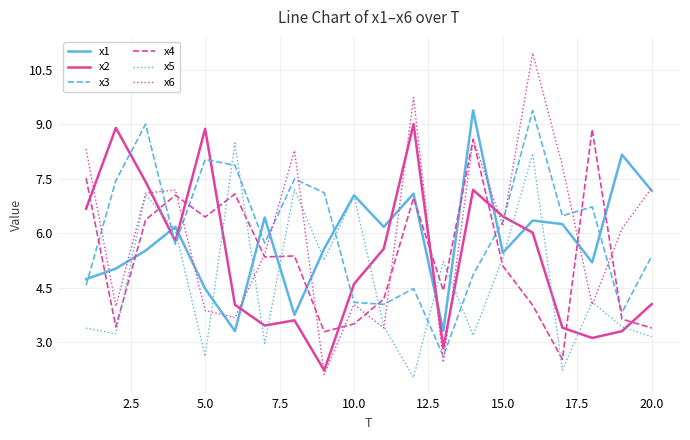

Which series has the widest spread of values?

x6